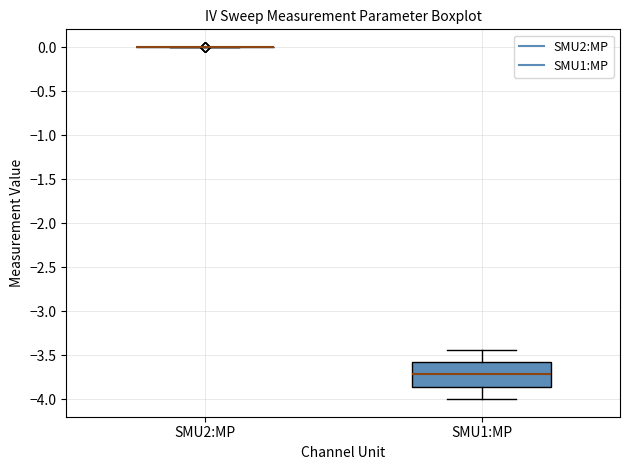

Reading left to right, transcribe this box plot: for each box, give where its median line is, the range the box spans, and where its two whiskers end, as read against the y-axis. The values are not printed on the chart, so give them approximately, as read against the axis.

SMU2:MP: box collapsed to a line at 0.00, whiskers 0.00 to 0.00
SMU1:MP: median -3.70, box -3.85 to -3.60, whiskers -4.00 to -3.45